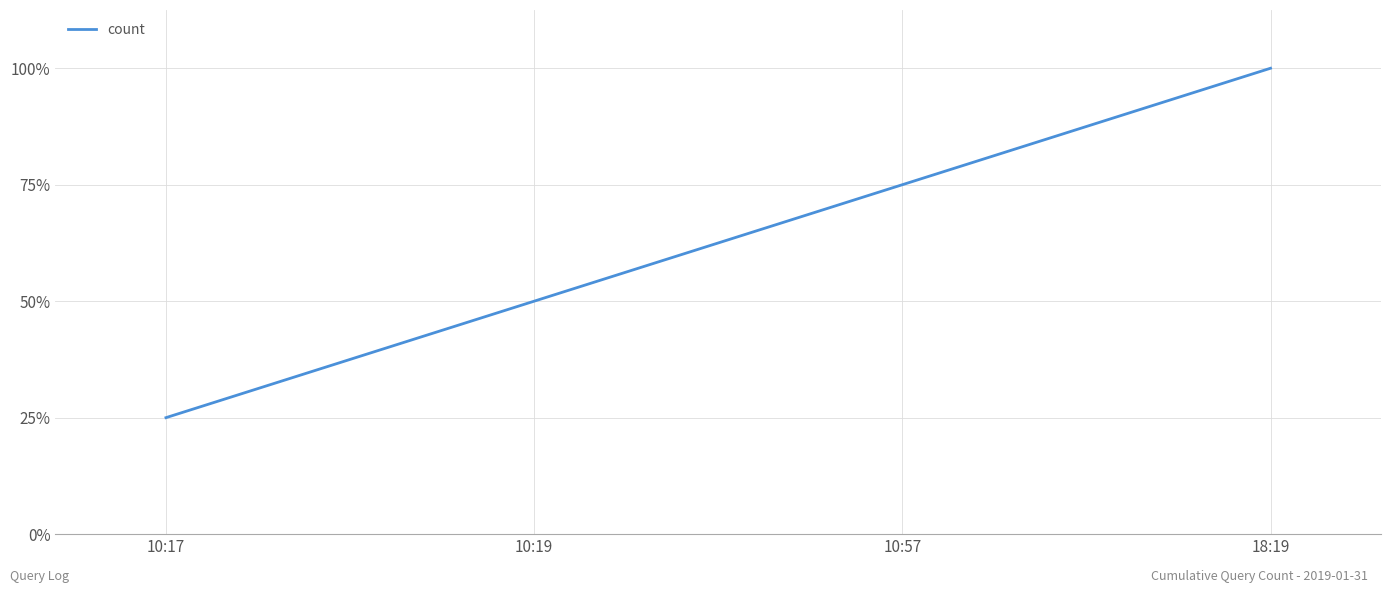

Is this an area chart (filled region under the line)?

No